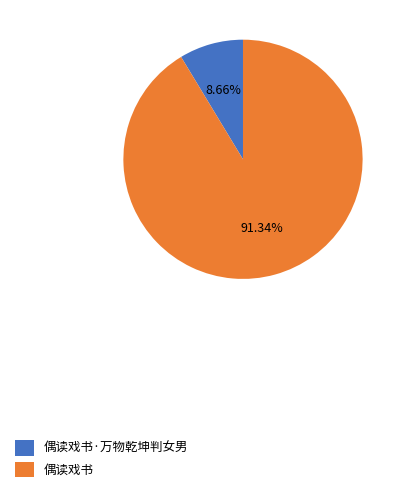

What percentage do 偶读戏书·万物乾坤判女男 and 偶读戏书 together represent?

100.0%